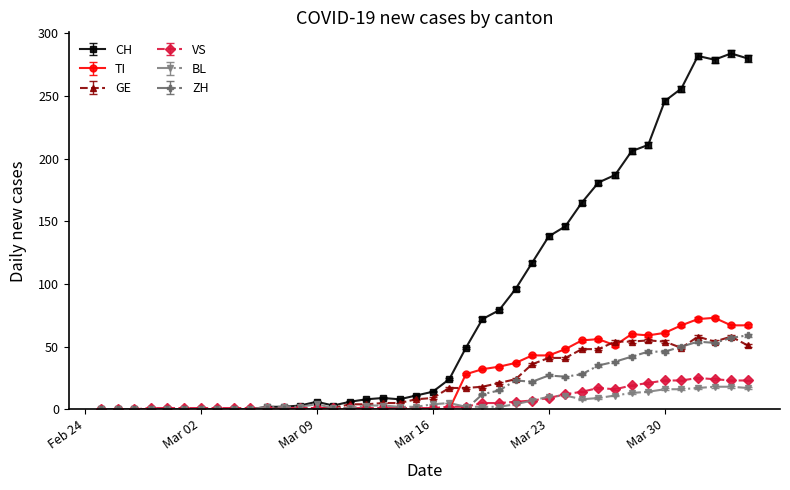

Which series has the largest total across all categories?

CH